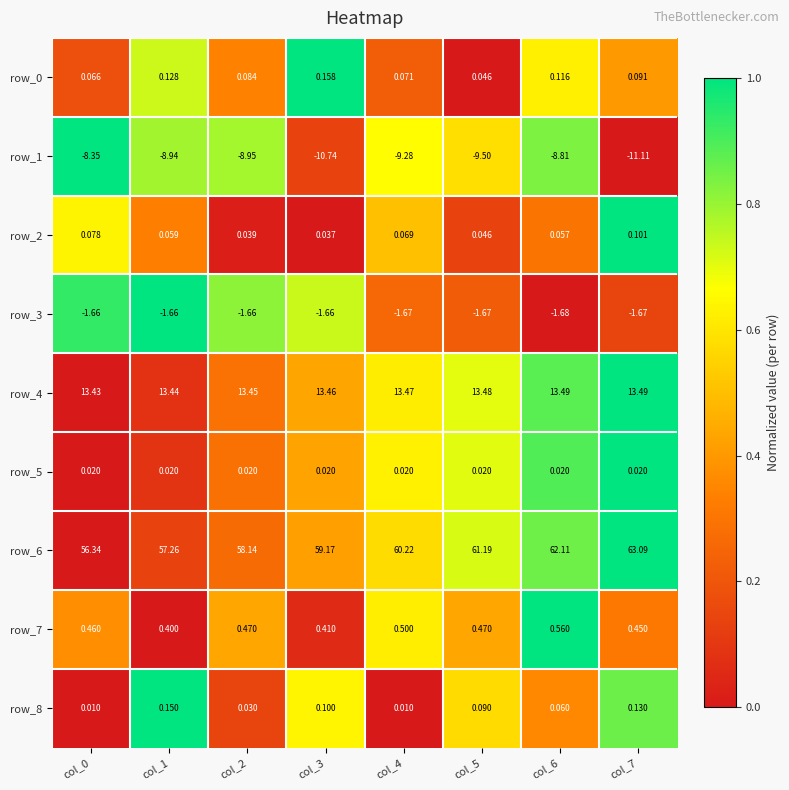

Is the value of row_6 at col_7 greater than the value of row_1 at col_1?

Yes